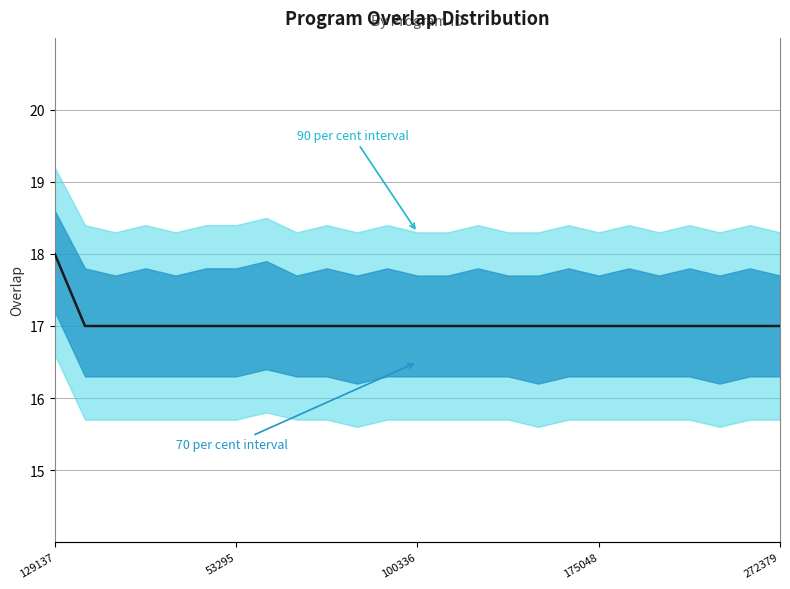

What is the difference between the maximum and minimum values?

1